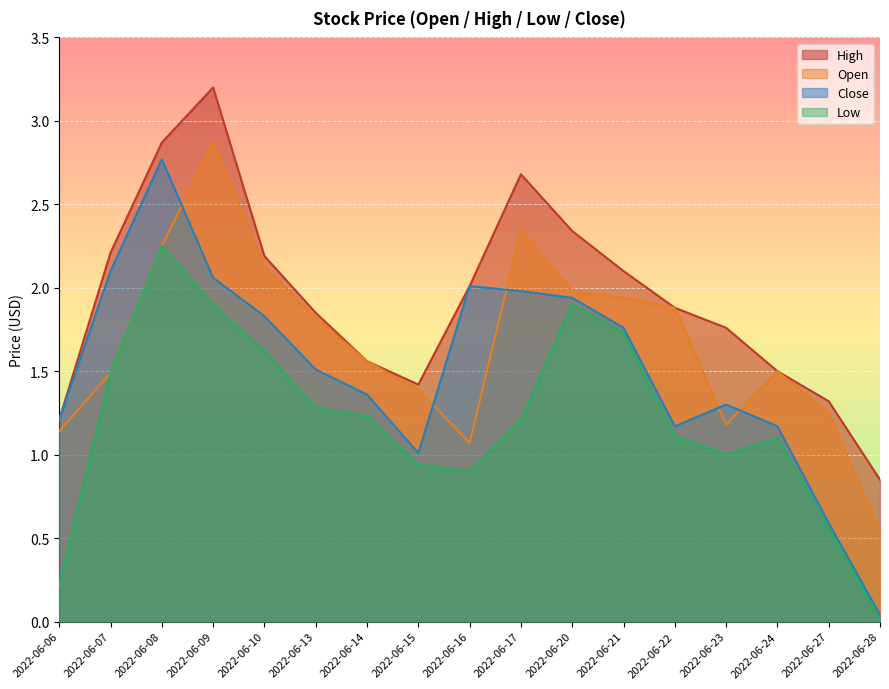

The value of High at 2022-06-27 is 1.3. True or false?

True